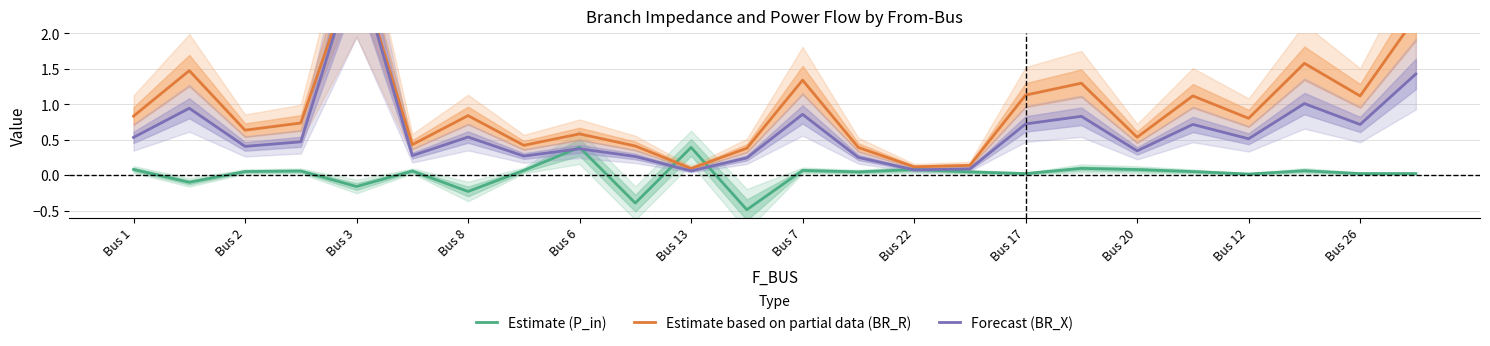

Reading left to right, what are all the values shown in this chart?

Estimate (P_in): 0.1	-0.1	0.1	0.1	-0.2	0.1	-0.2	0.1	0.4	-0.4	0.4	-0.5	0.1	0.0	0.1	0.0	0.0	0.1	0.1	0.1	0.0	0.1	0.0	0.0
Estimate based on partial data (BR_R): 0.8	1.5	0.6	0.7	3.0	0.4	0.8	0.4	0.6	0.4	0.1	0.4	1.3	0.4	0.1	0.1	1.1	1.3	0.5	1.1	0.8	1.6	1.1	2.2
Forecast (BR_X): 0.5	0.9	0.4	0.5	3.0	0.3	0.5	0.3	0.4	0.3	0.1	0.2	0.9	0.3	0.1	0.1	0.7	0.8	0.3	0.7	0.5	1.0	0.7	1.4